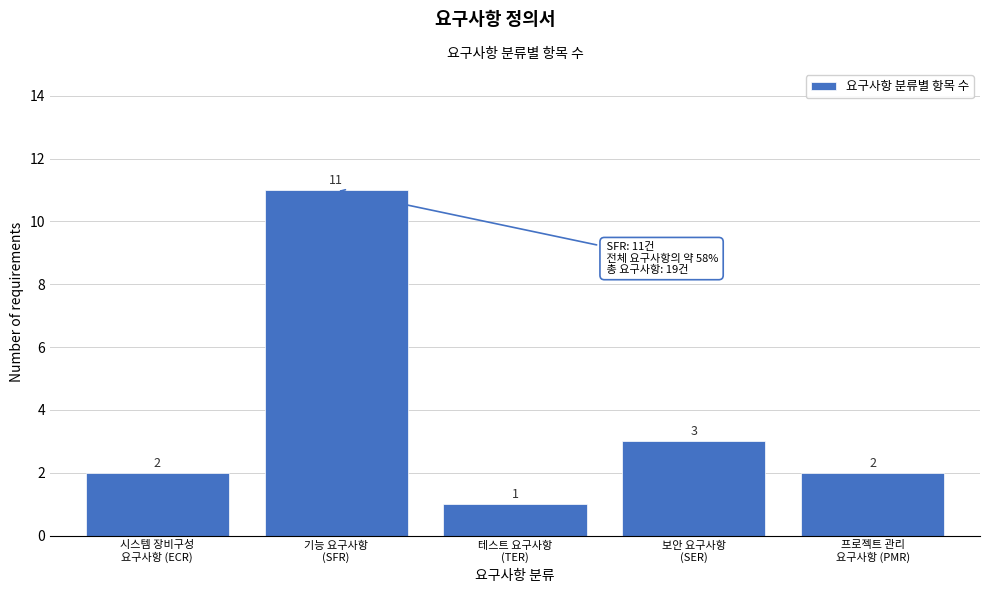

Reading right to left, extract all data points from this chart.

2	3	1	11	2